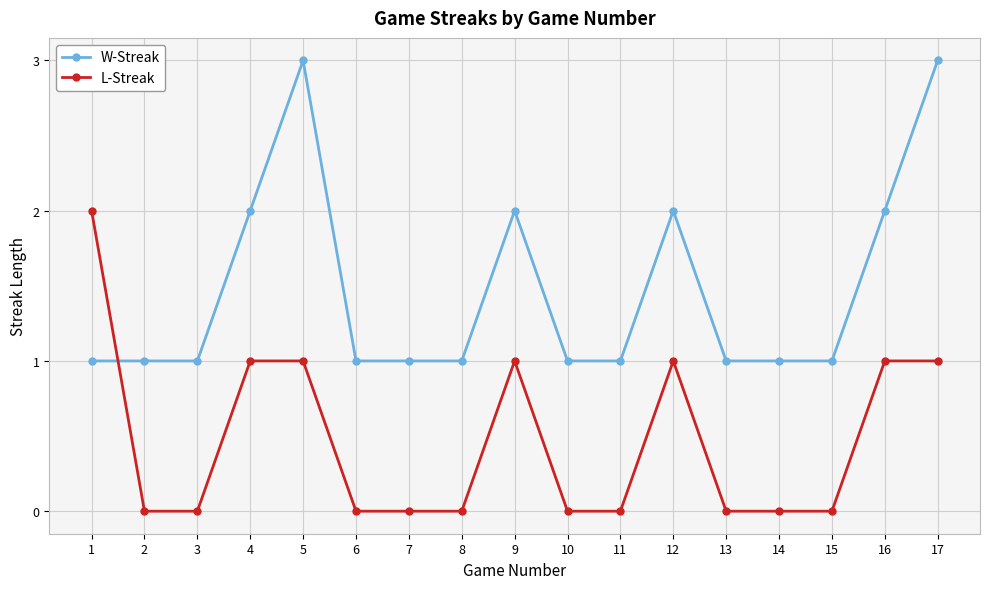

Which series has the largest total across all categories?

W-Streak